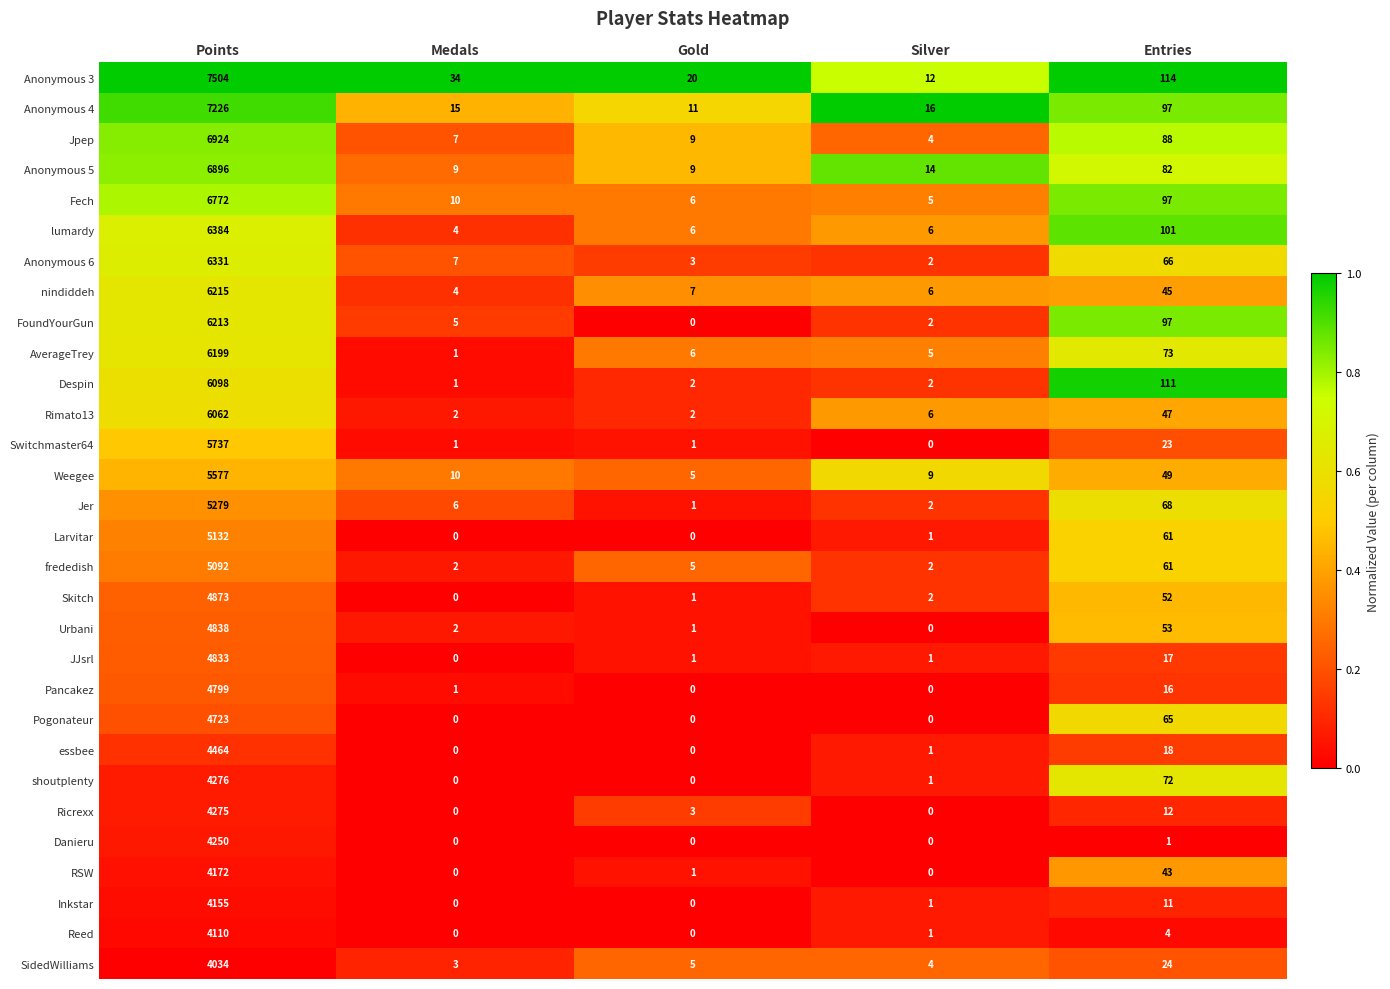

At which label does JJsrl first exceed 1?

Points